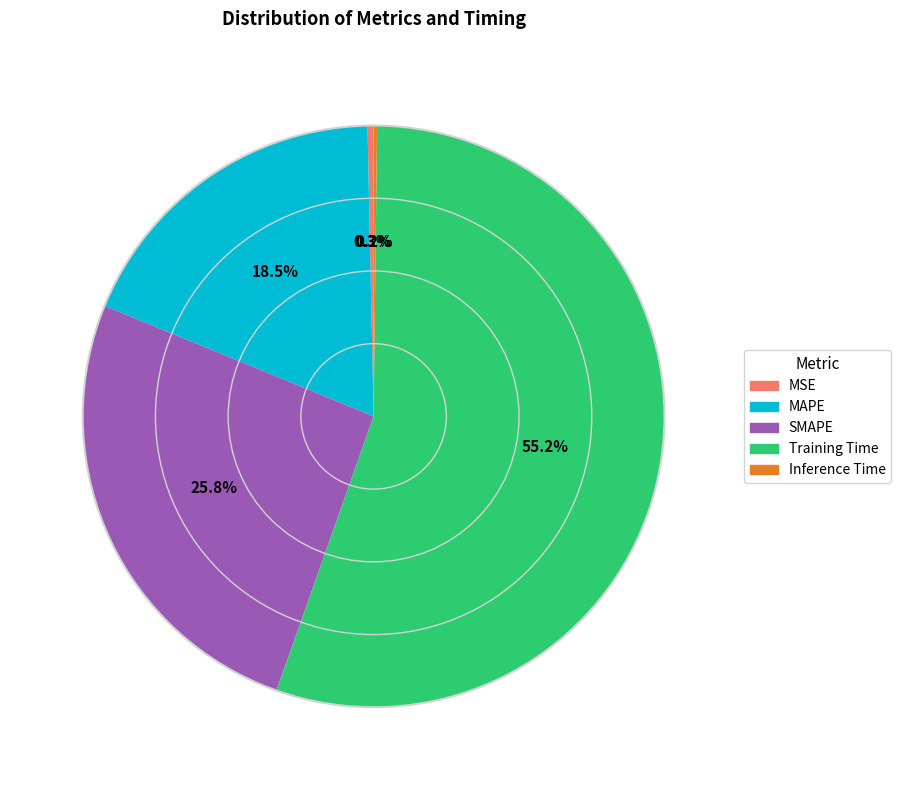

Combined, do MSE and MAPE account for over 50%?

No